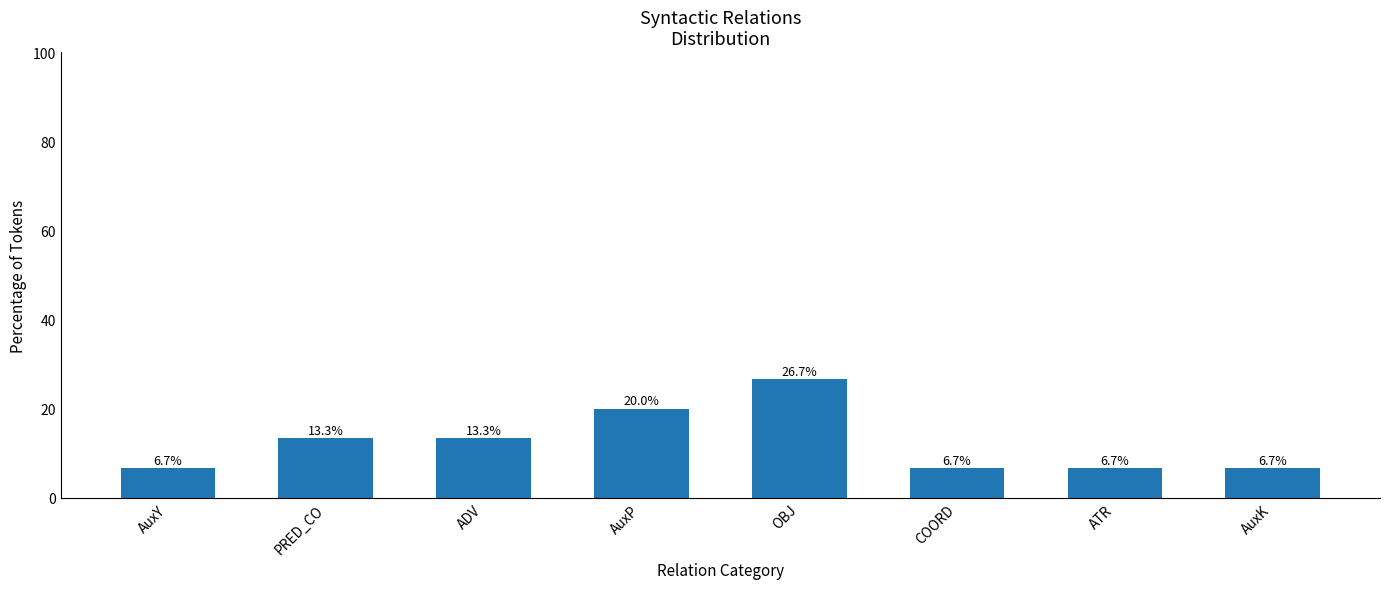

Where does the data first go above 13?

PRED_CO